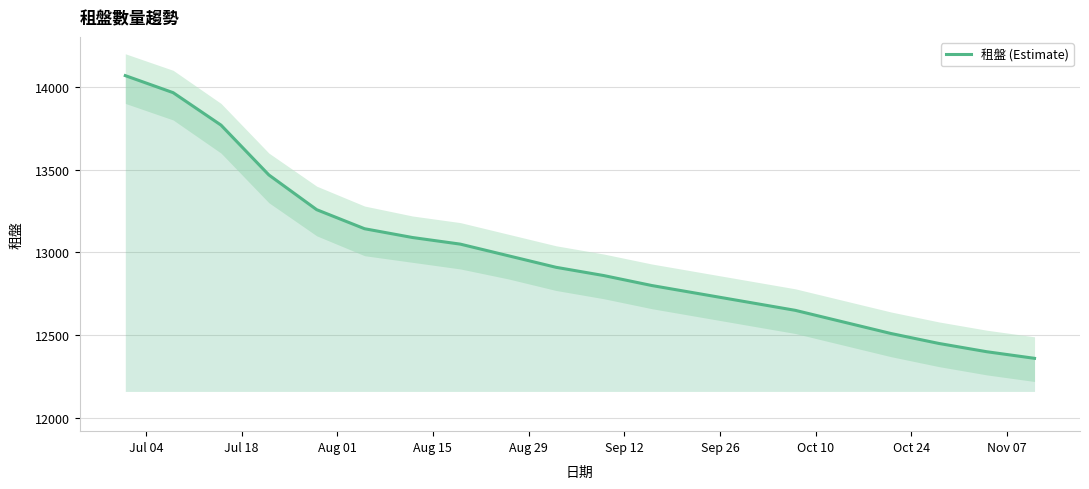

What is the maximum value for 租盤 (Estimate)?

14068